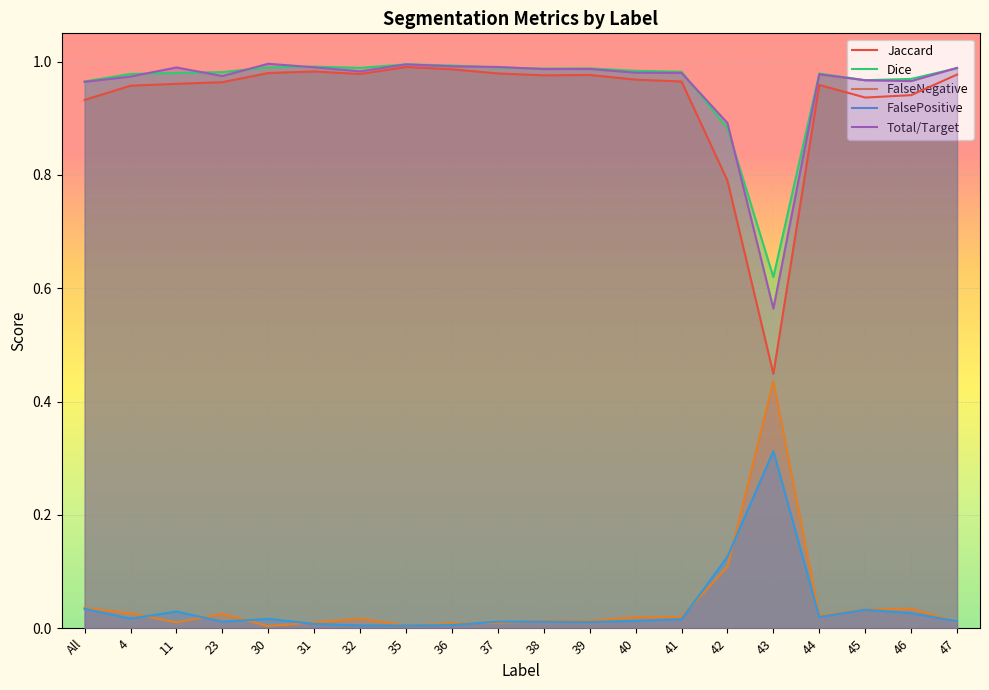

How many lines are shown in the chart?

5